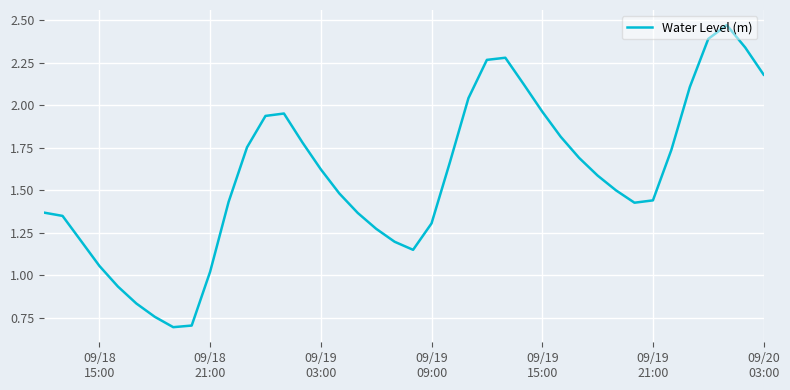

What is the minimum value shown in the chart?

0.7